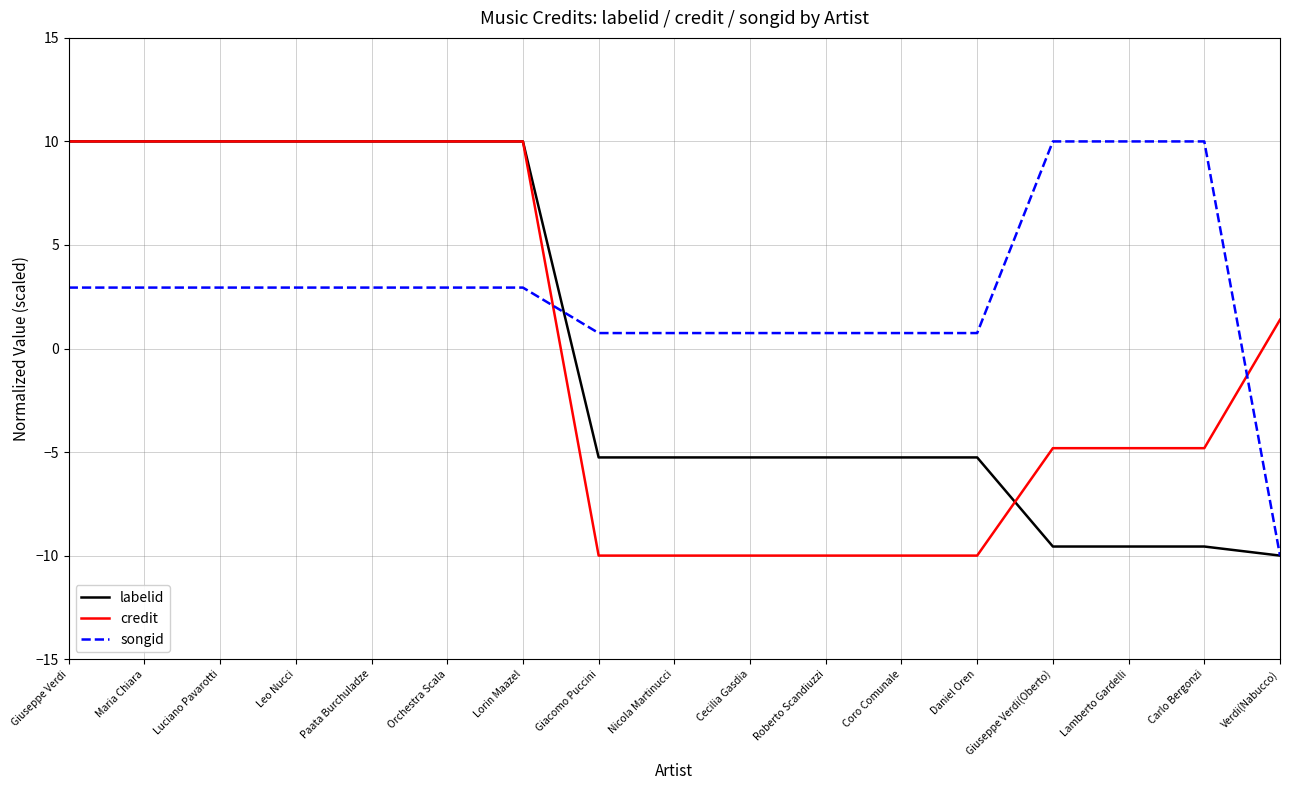

Read the songid value at Roberto Scandiuzzi.

0.7